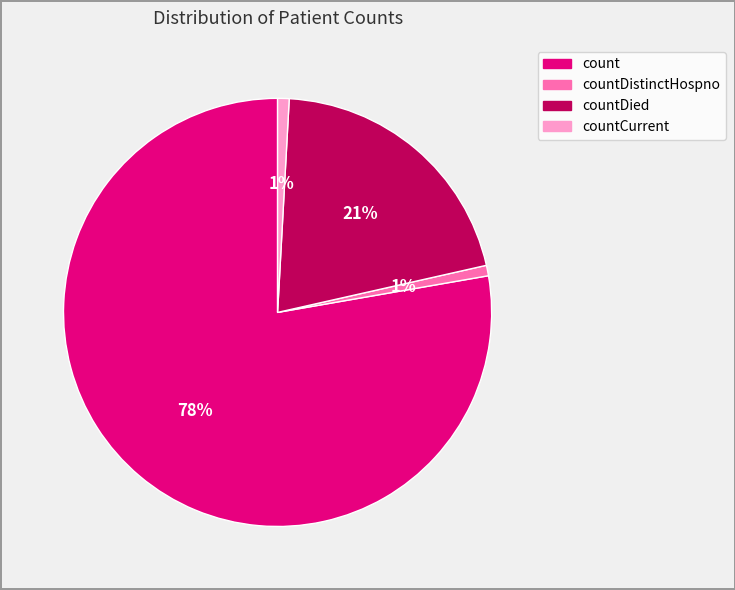

How many slices are in this pie chart?

4